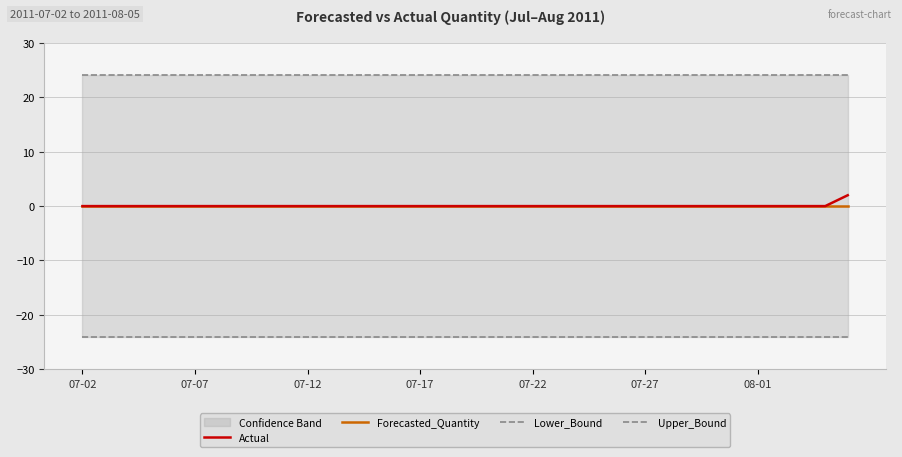

At how many categories does at least one series exceed 20?

35